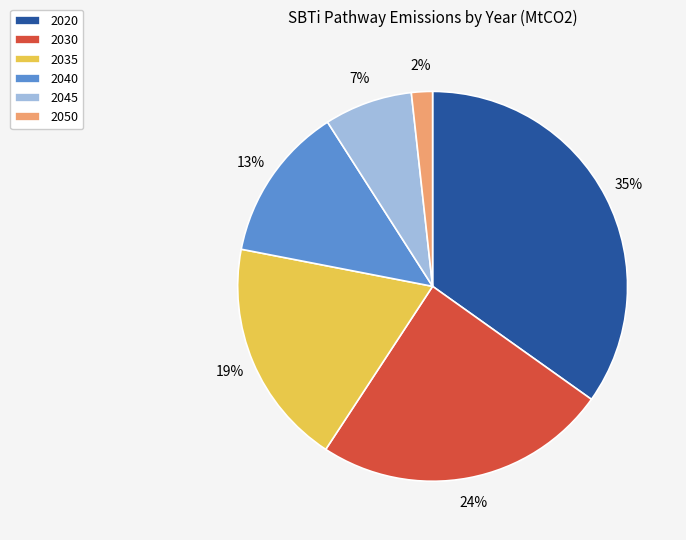

Combined, do 2050 and 2020 account for over 50%?

No